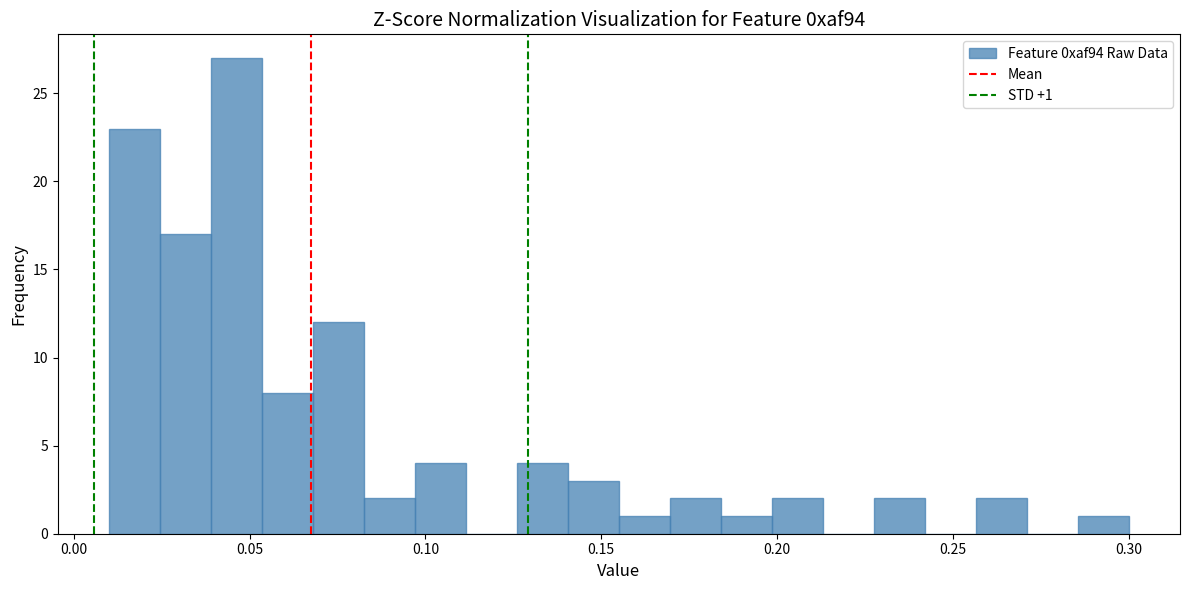

Read against the x-axis, roughly where is the centre of the tallest bar?

0.045